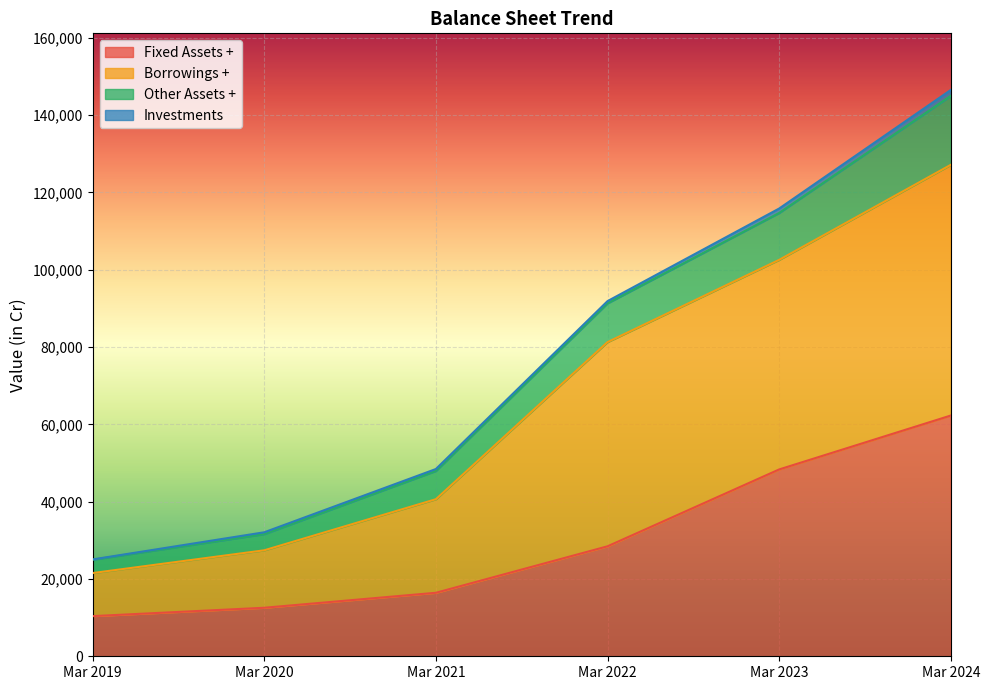

What is the lowest value of the Fixed Assets + series?

10388